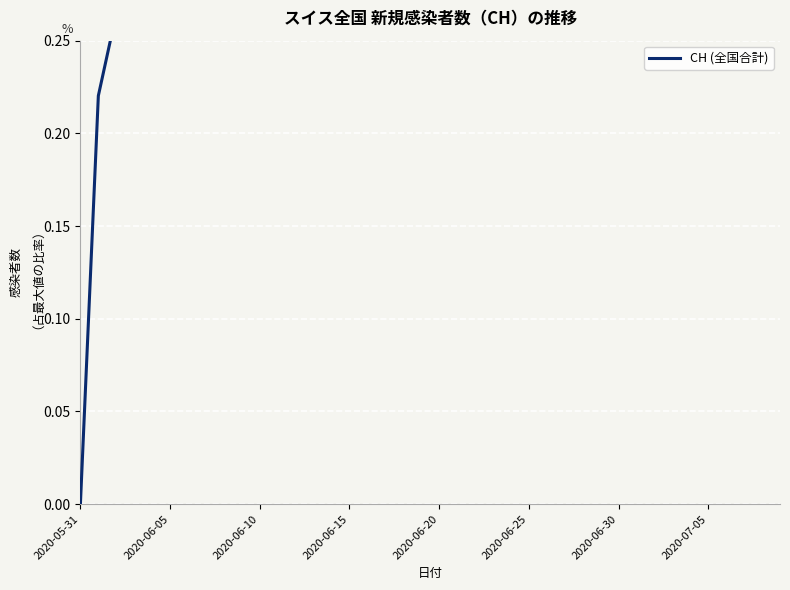

Which has a higher value, 39 or 24?

39